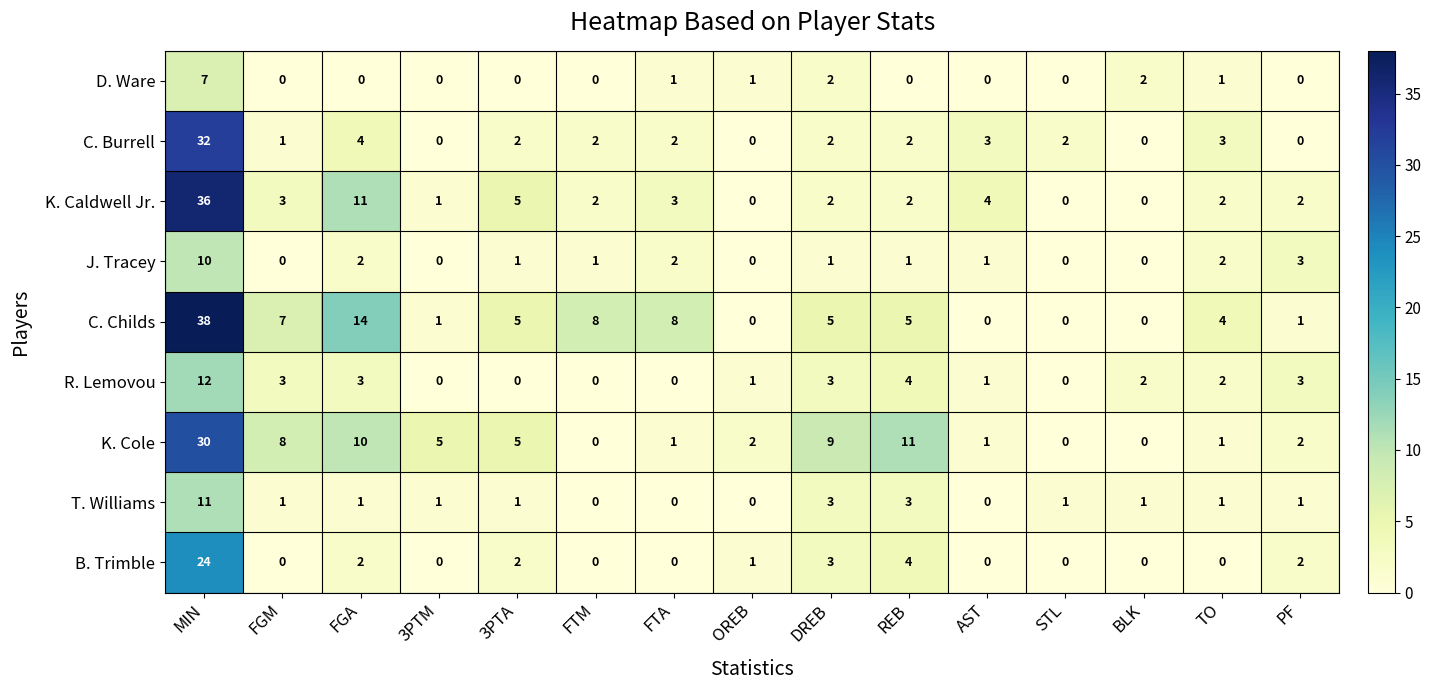

Is it true that C. Childs equals 0 at 3PTM?

False